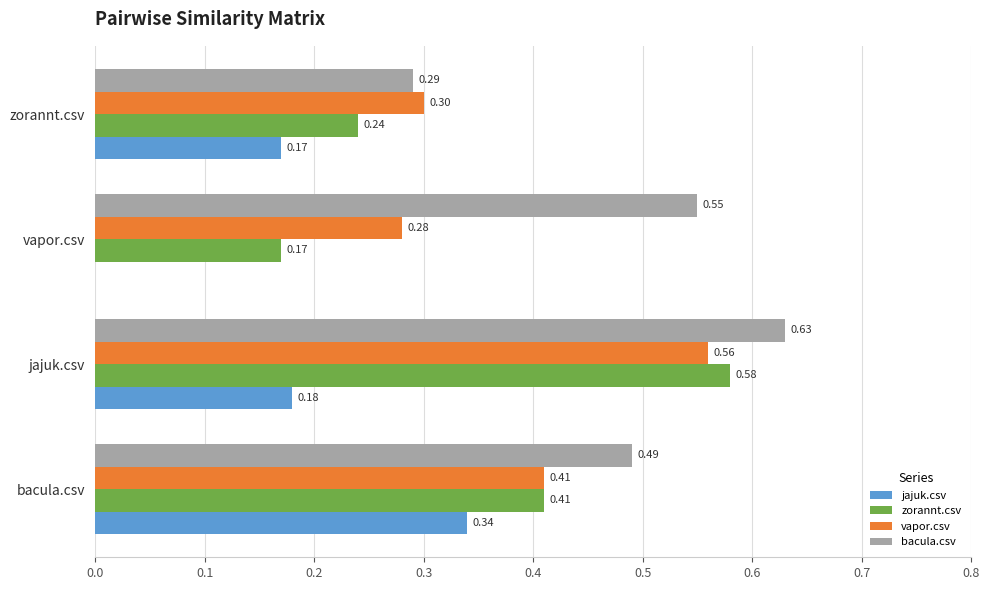

Is the value of bacula.csv at jajuk.csv greater than the value of vapor.csv at zorannt.csv?

Yes